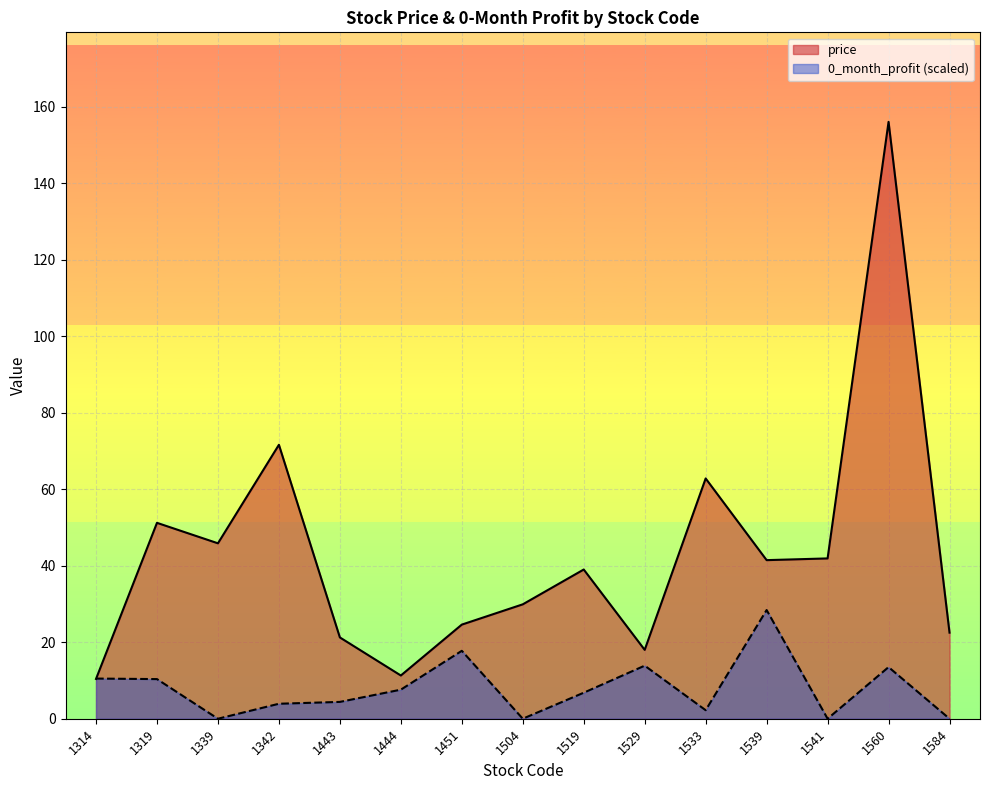

What is the difference between the maximum and minimum values in the price series?

145.6